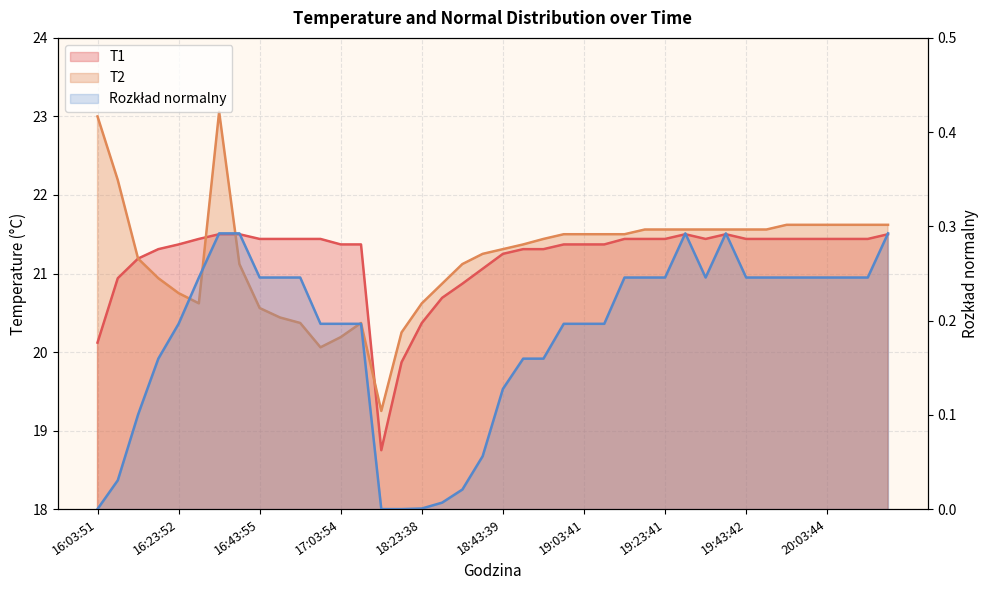

Which series has the largest total across all categories?

T2